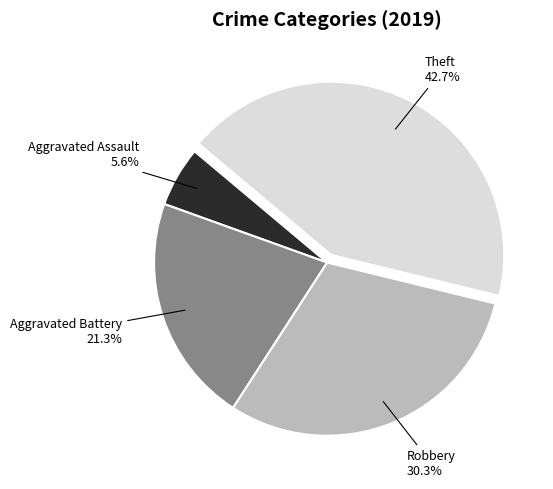

To the nearest percent, what is the average slice percentage?

25%